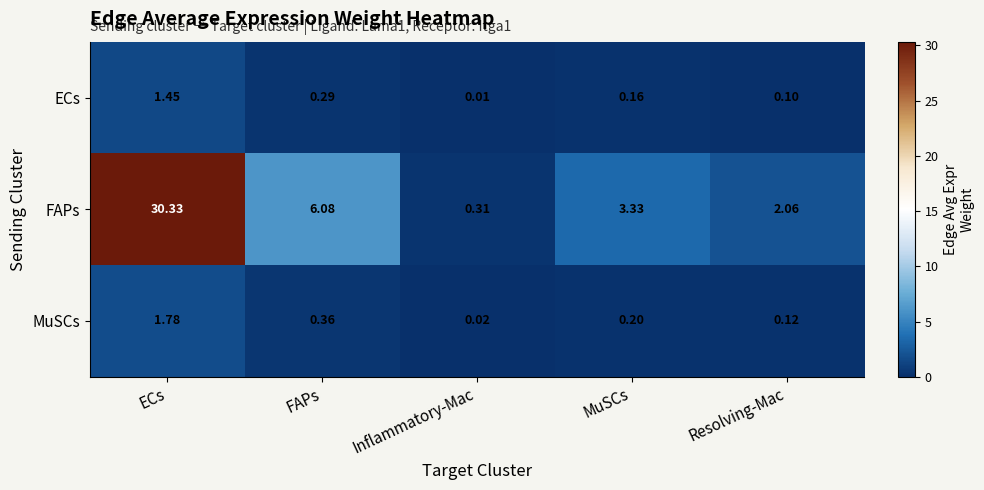

Which series has the largest total across all categories?

FAPs